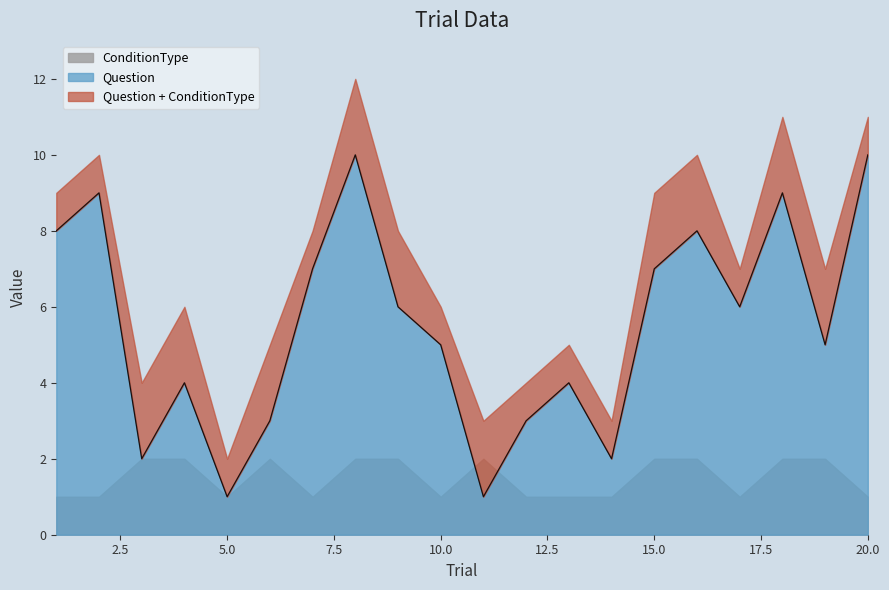

List the labels in order of value, smallest first.

5, 11, 3, 14, 6, 12, 4, 13, 10, 19, 9, 17, 7, 15, 1, 16, 2, 18, 8, 20